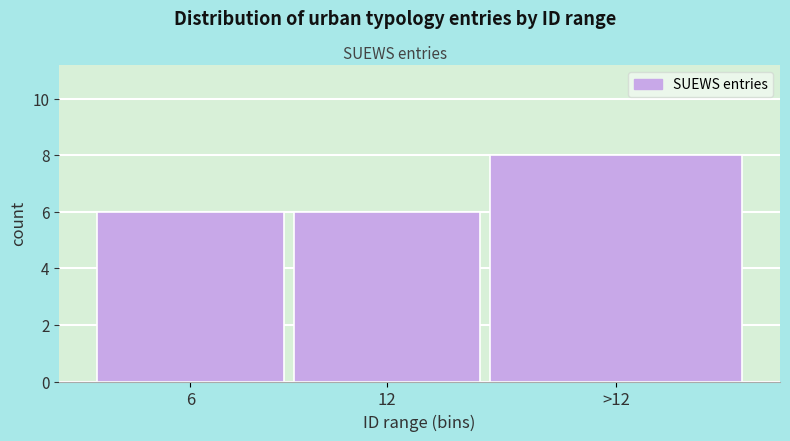

Reading left to right, list all the values displayed in this chart.

6=6	12=6	>12=8